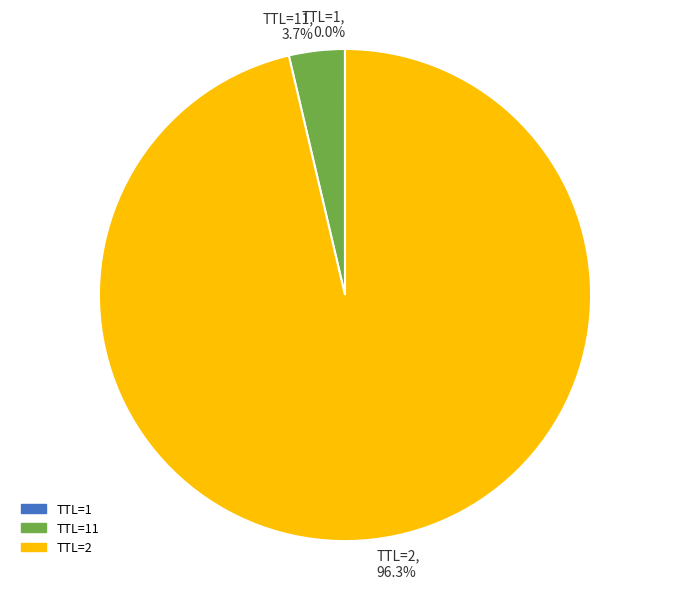

Which category accounts for the majority?

TTL=2